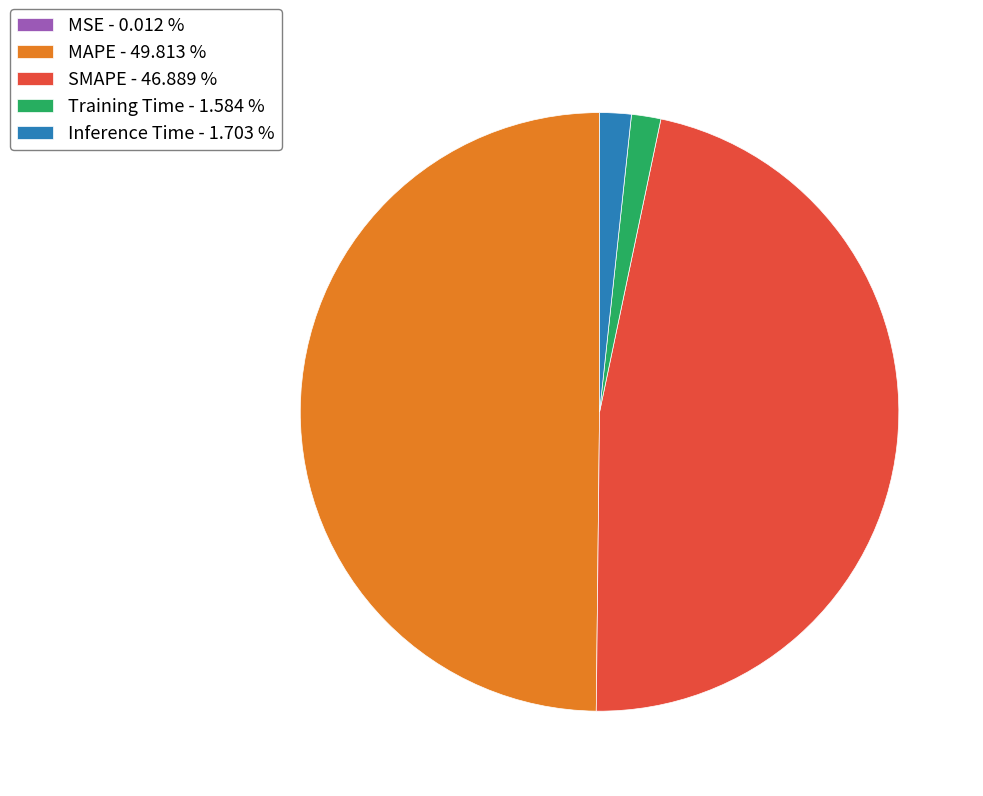

Which has a higher value, Inference Time - 1.703 % or SMAPE - 46.889 %?

SMAPE - 46.889 %